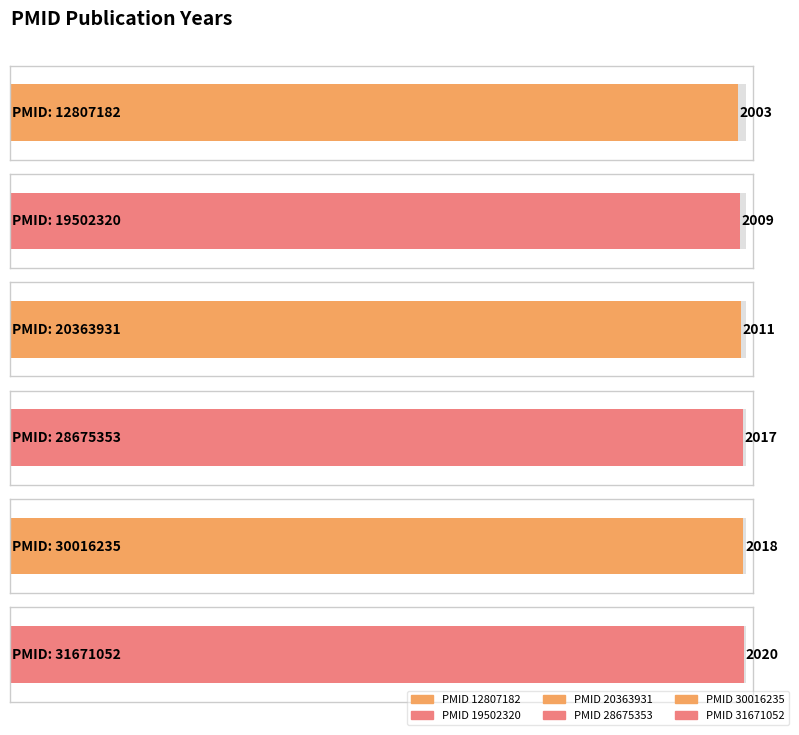

Rank the categories by value from lowest to highest.

12807182, 19502320, 20363931, 28675353, 30016235, 31671052